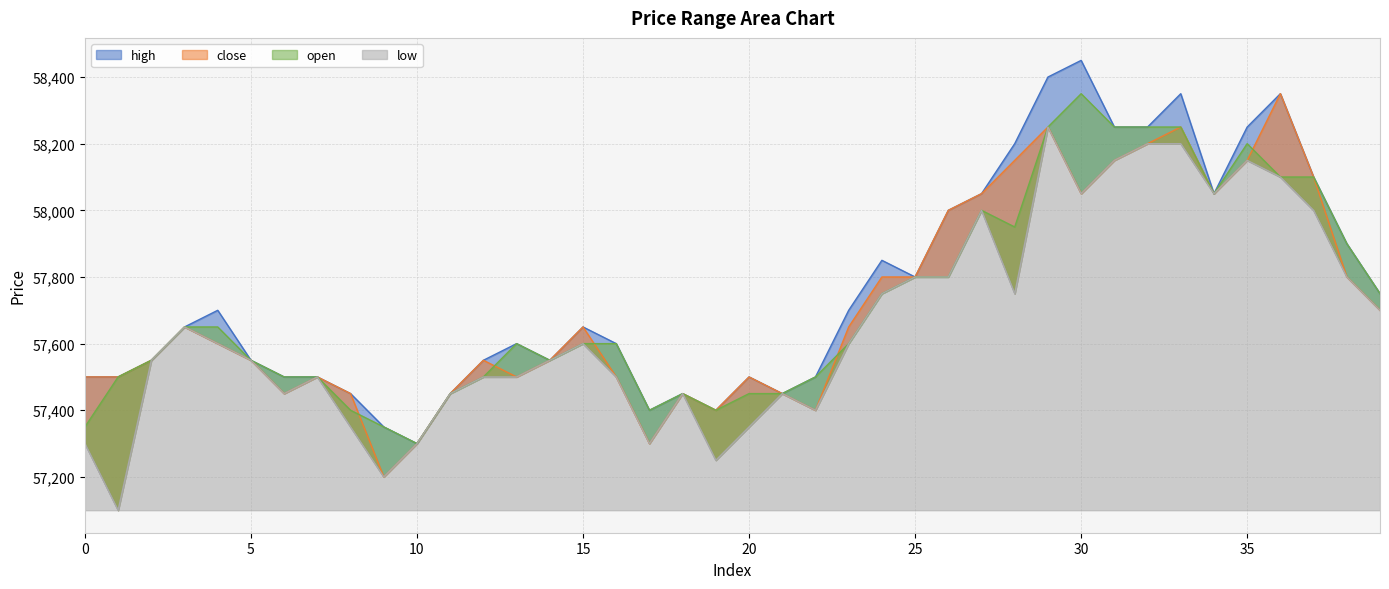

Read the low value at 35.

58150